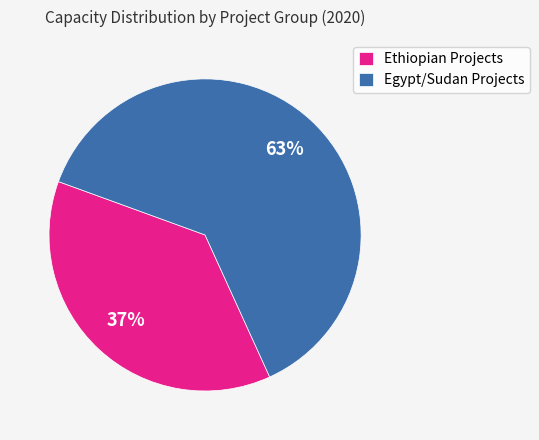

What percentage is the Ethiopian Projects slice, to the nearest percent?

37%